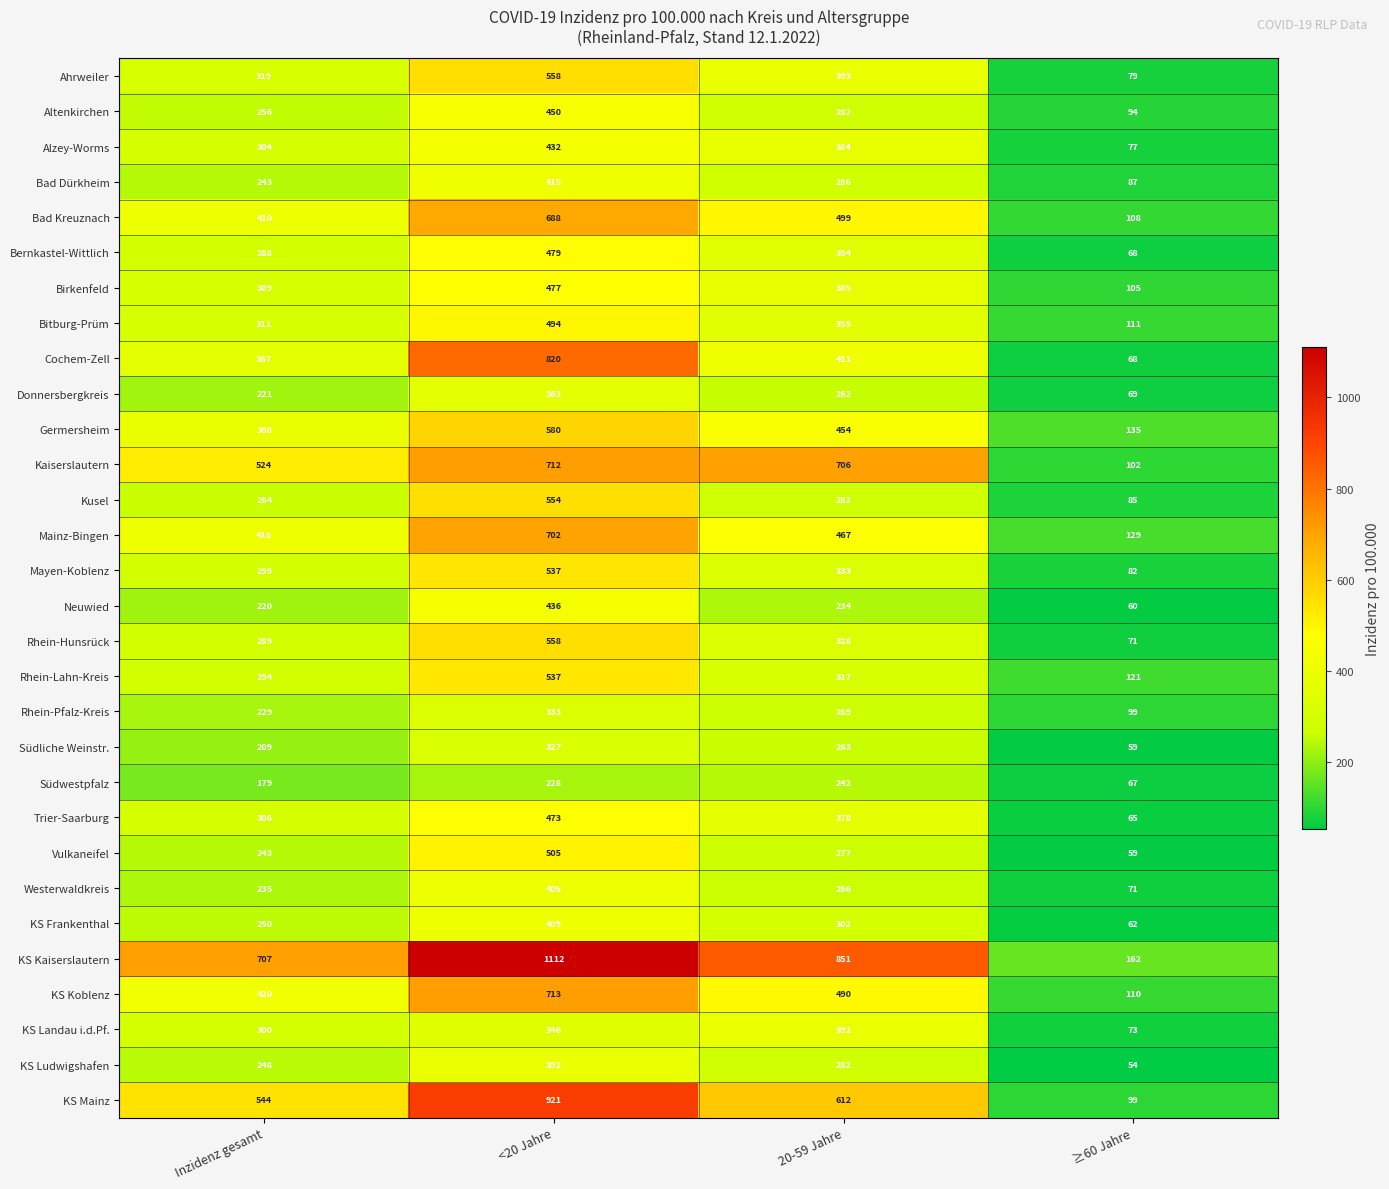

Is the value of Südwestpfalz at <20 Jahre greater than the value of Cochem-Zell at 20-59 Jahre?

No